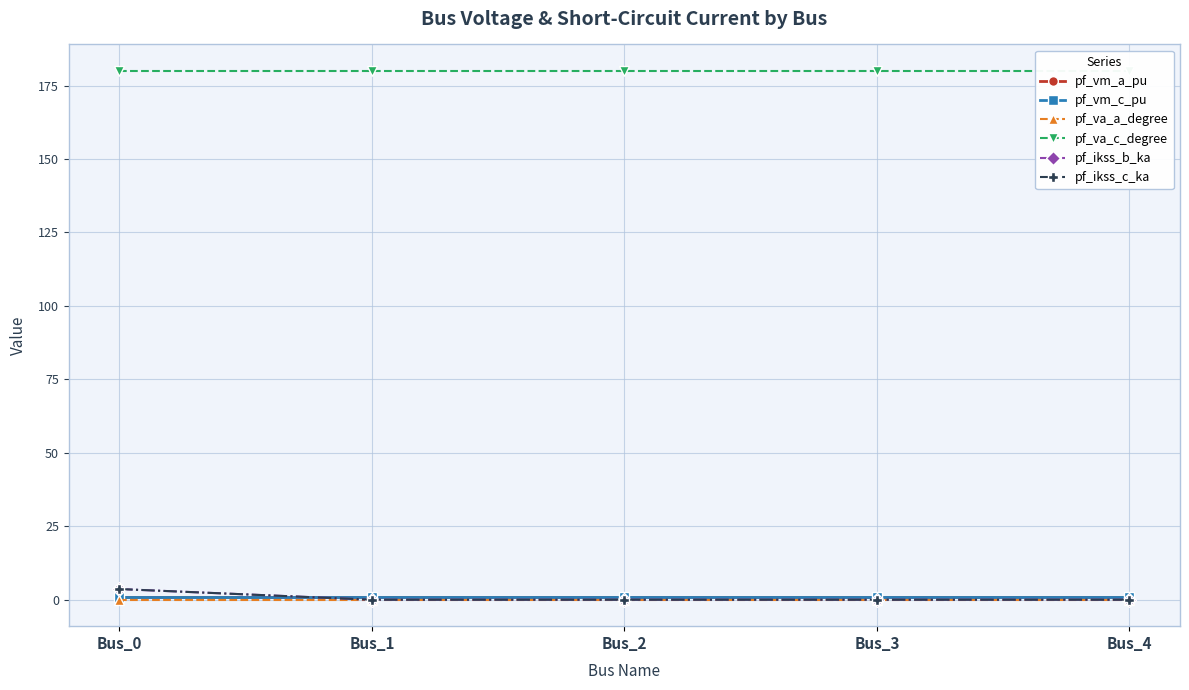

Which series has the widest spread of values?

pf_ikss_b_ka